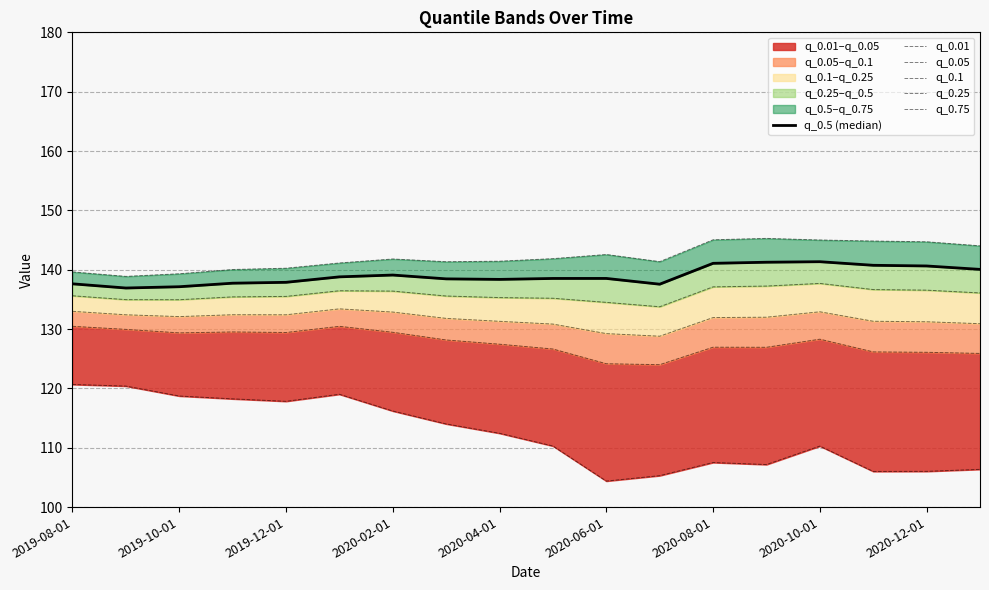

What is the value of the q_0.1 point at the 9th from the left?

131.3